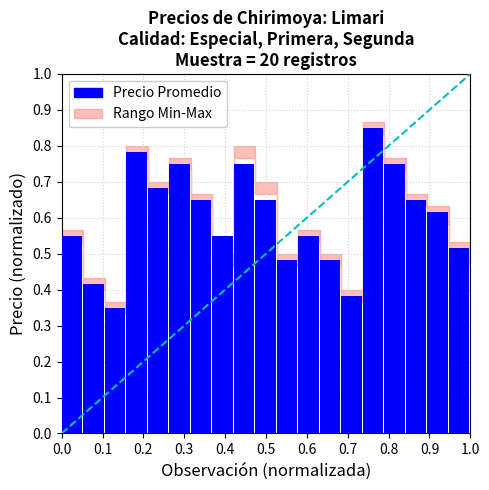

What is the sum of the values at 18 and 13?

0.9